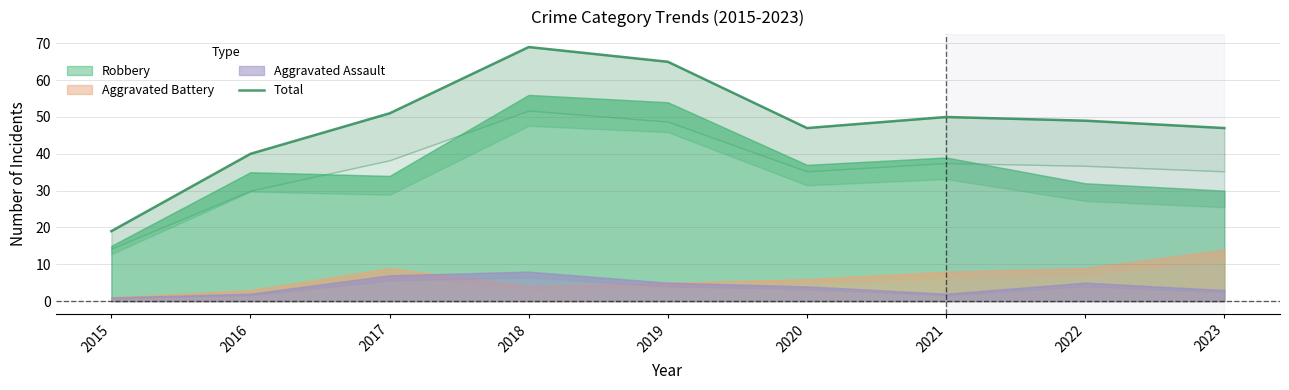

How many values exceed 49?

4